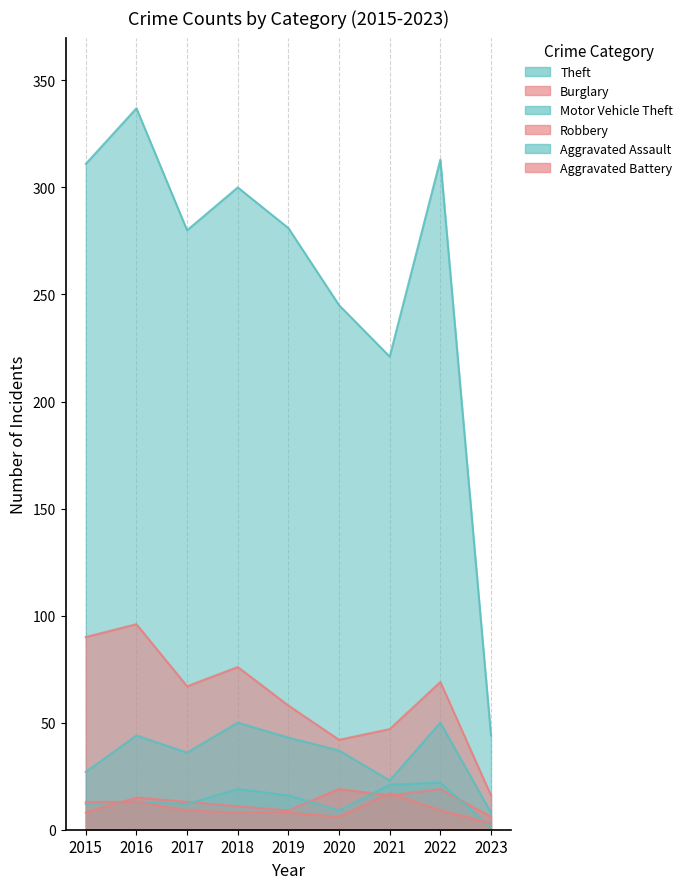

Reading left to right, what are all the values shown in this chart?

Theft: 311	337	280	300	281	245	221	313	44
Burglary: 90	96	67	76	58	42	47	69	16
Motor Vehicle Theft: 27	44	36	50	43	37	23	50	8
Robbery: 8	15	13	11	9	19	16	19	6
Aggravated Assault: 12	13	12	19	16	9	21	22	1
Aggravated Battery: 13	13	9	8	8	6	17	9	3